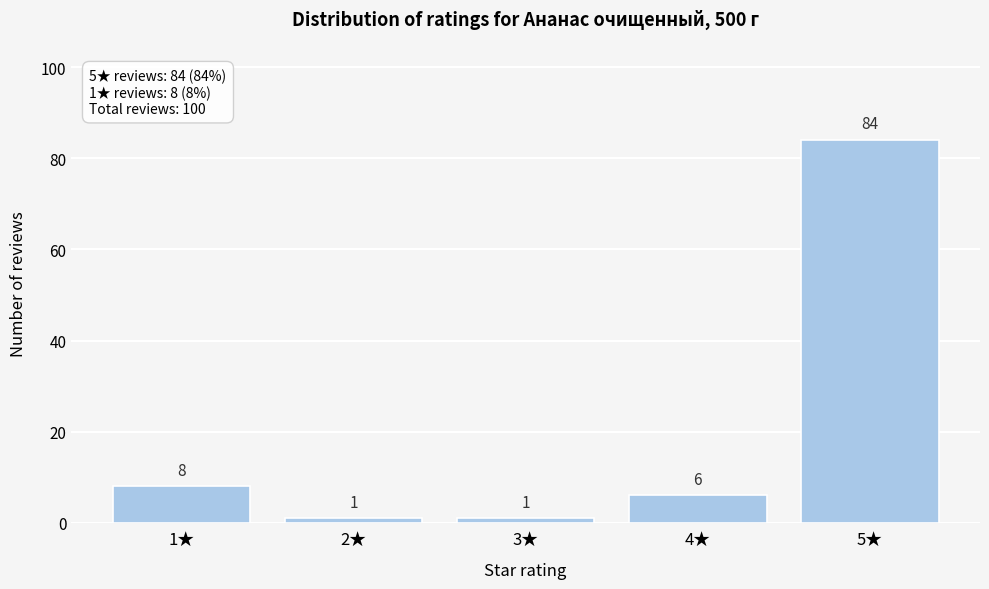

Reading right to left, what are all the values shown in this chart?

5★=84	4★=6	3★=1	2★=1	1★=8